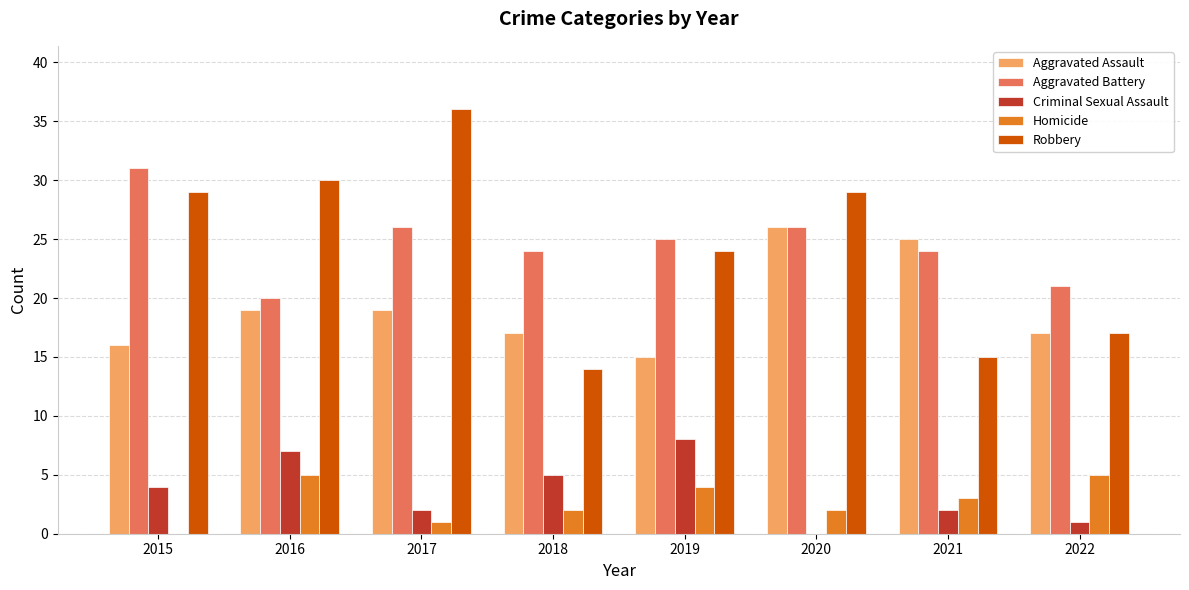

The value of Aggravated Assault at 2017 is 12. True or false?

False